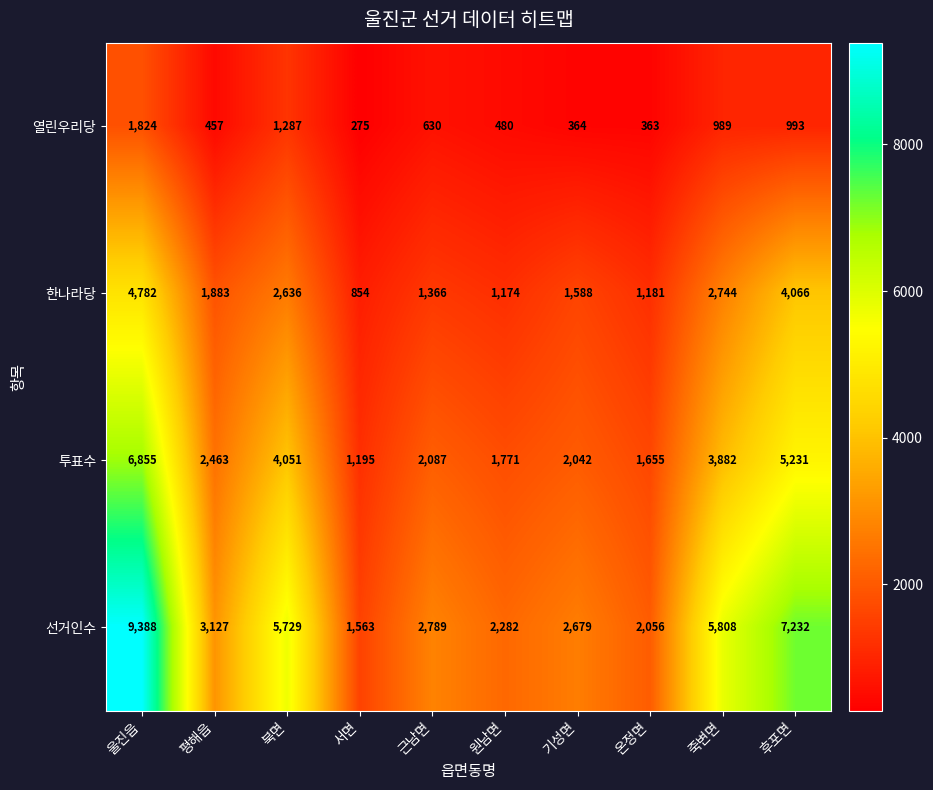

How many distinct data groups are displayed?

4